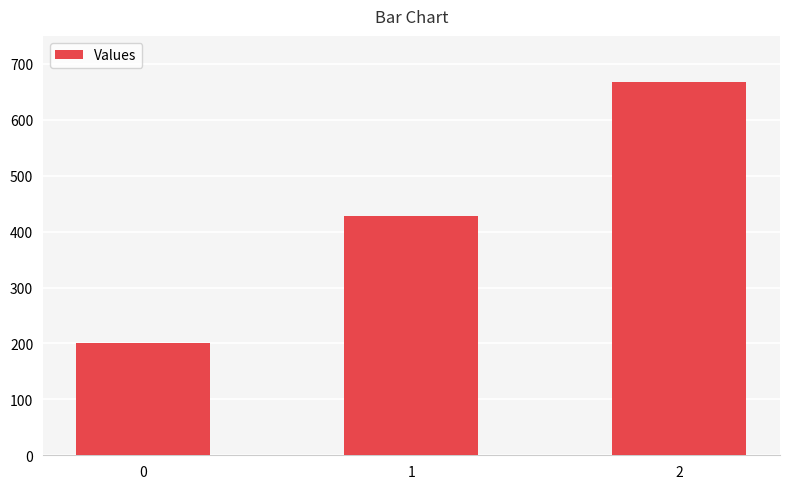

List the labels in order of value, smallest first.

0, 1, 2